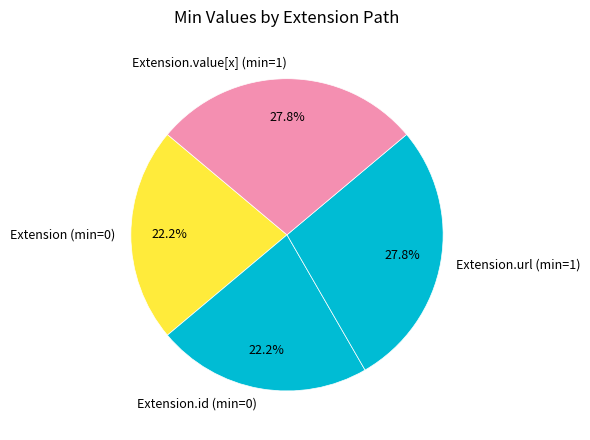

What portion of the pie excludes Extension.id (min=0)?

77.8%